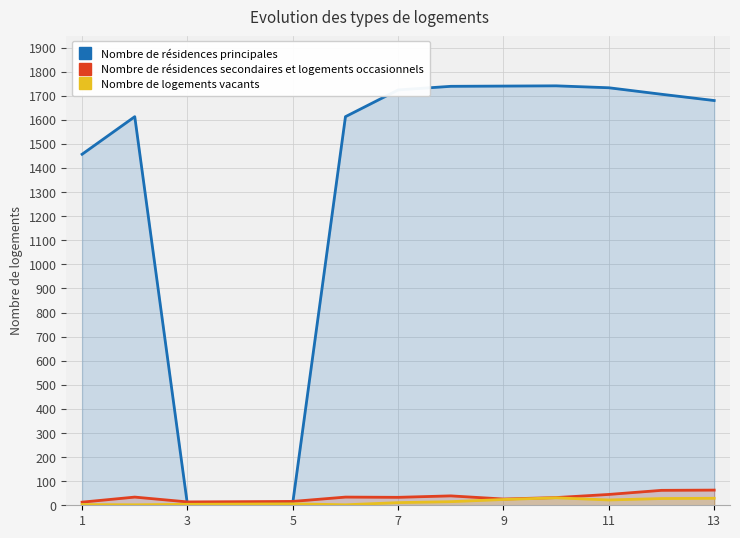

What is the maximum value for Nombre de résidences secondaires et logements occasionnels?

63